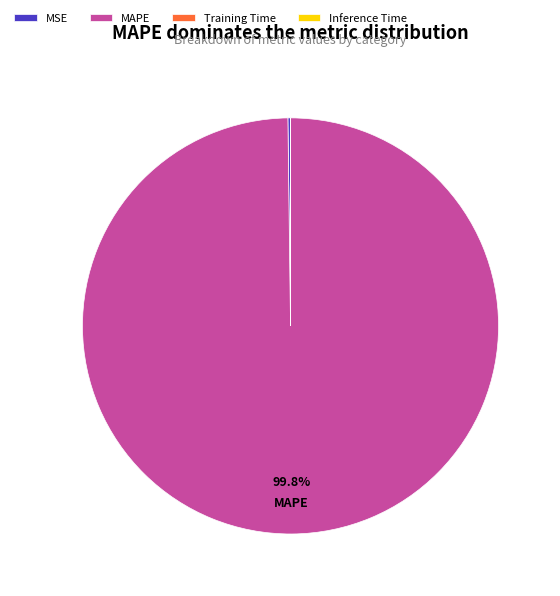

What is the largest slice in the pie chart?

MAPE